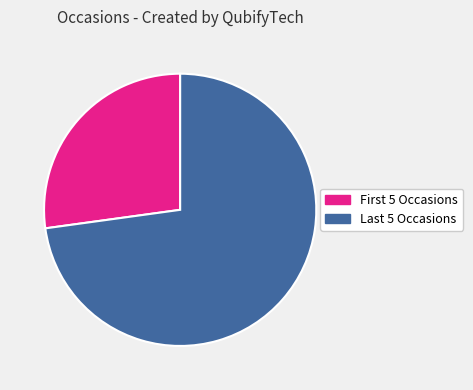

Does any single category account for the majority?

Yes